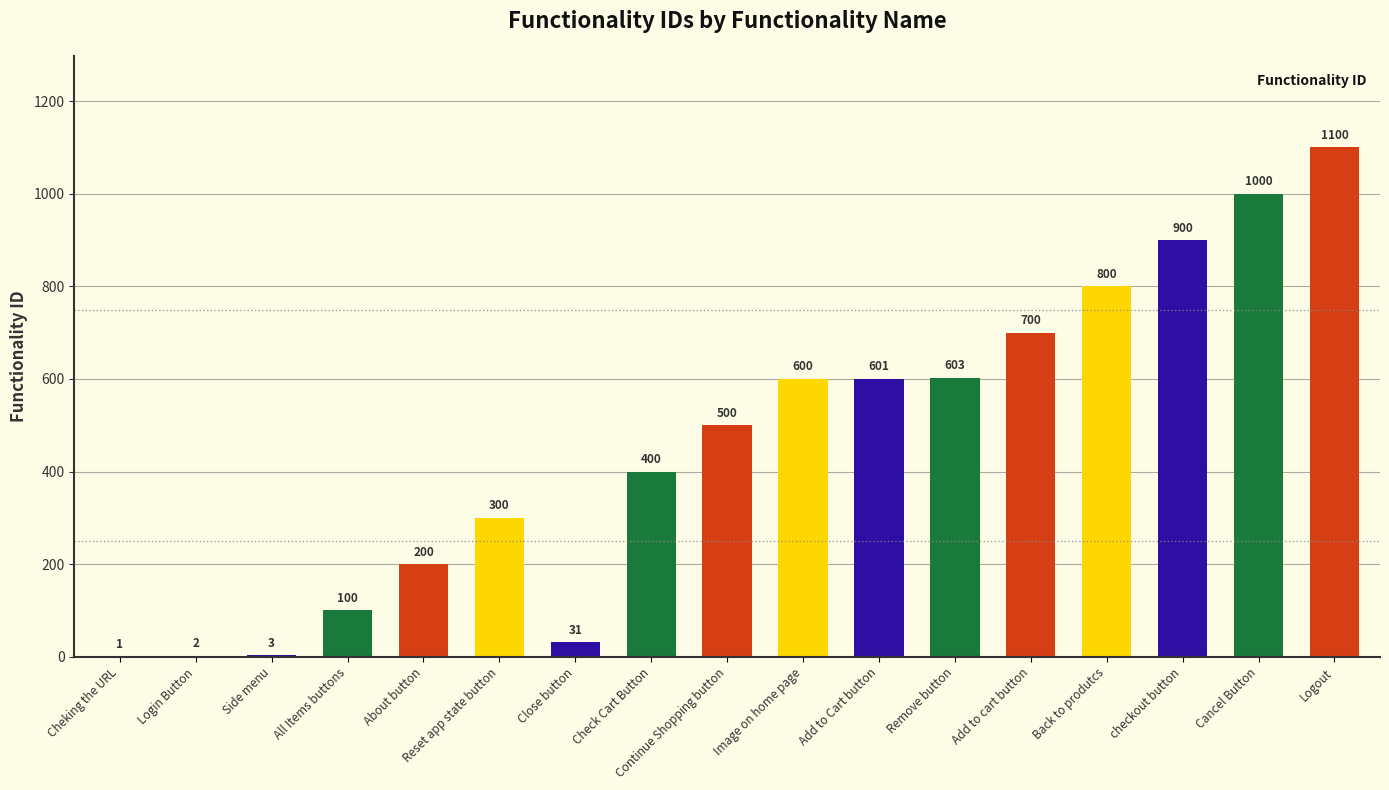

What is the greatest value displayed?

1100